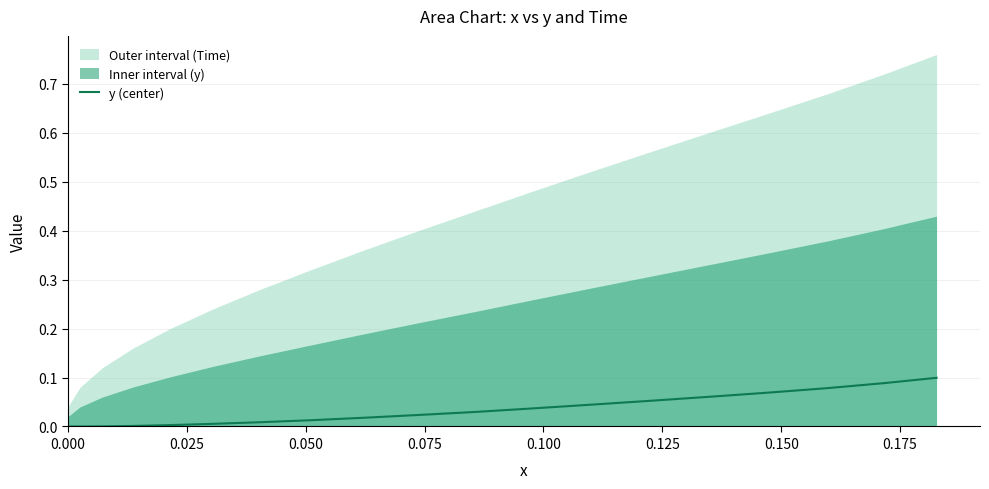

What is the label of the 13th point from the right?

0.175